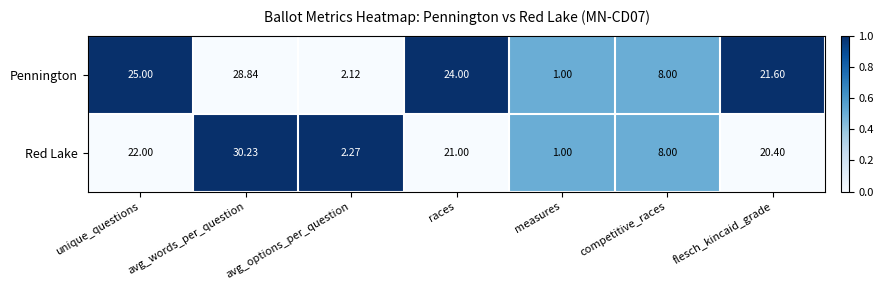

What is the maximum value shown in the chart?

30.2